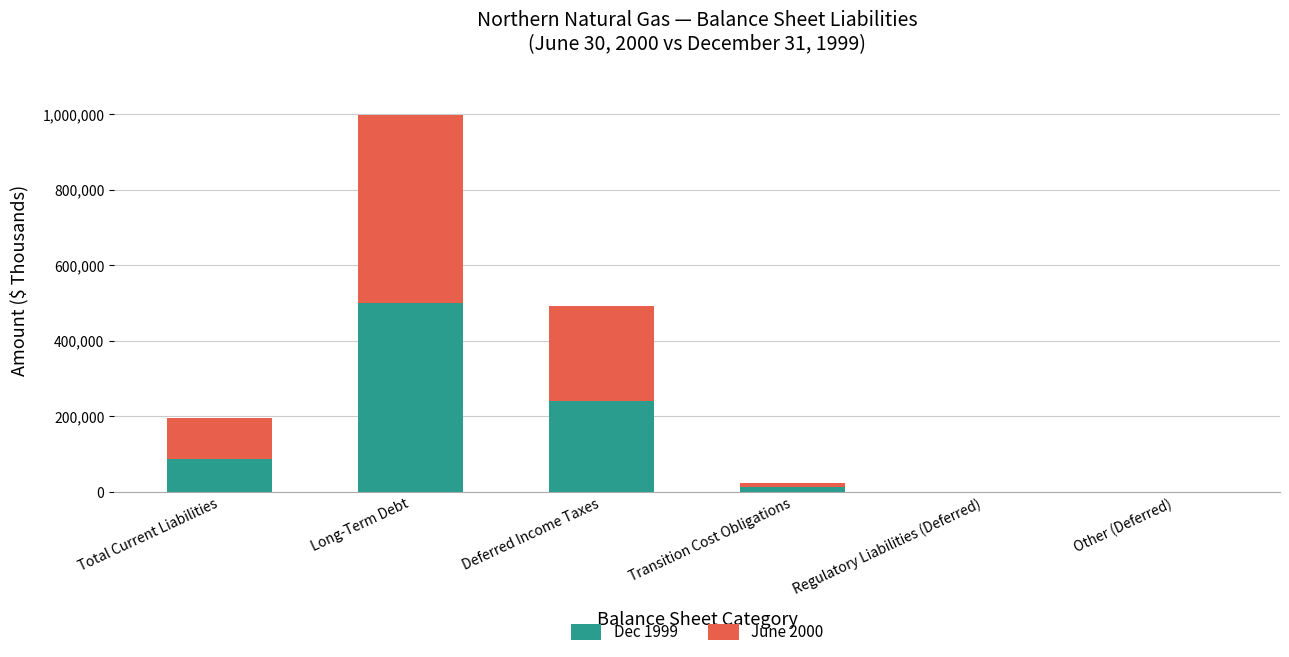

At which category is the sum across all series the highest?

Long-Term Debt